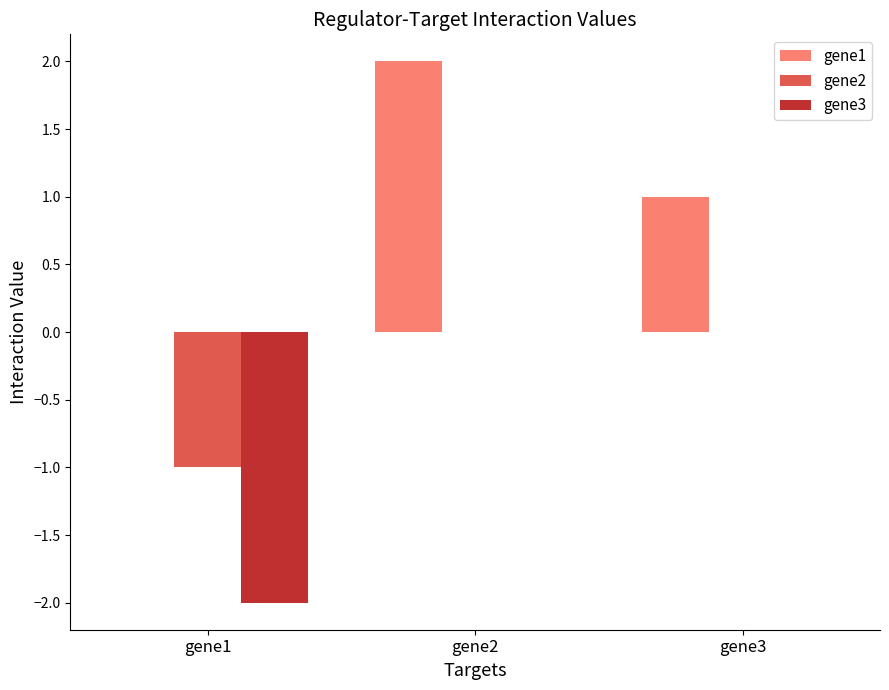

Is the value of gene3 at gene3 greater than the value of gene1 at gene2?

No